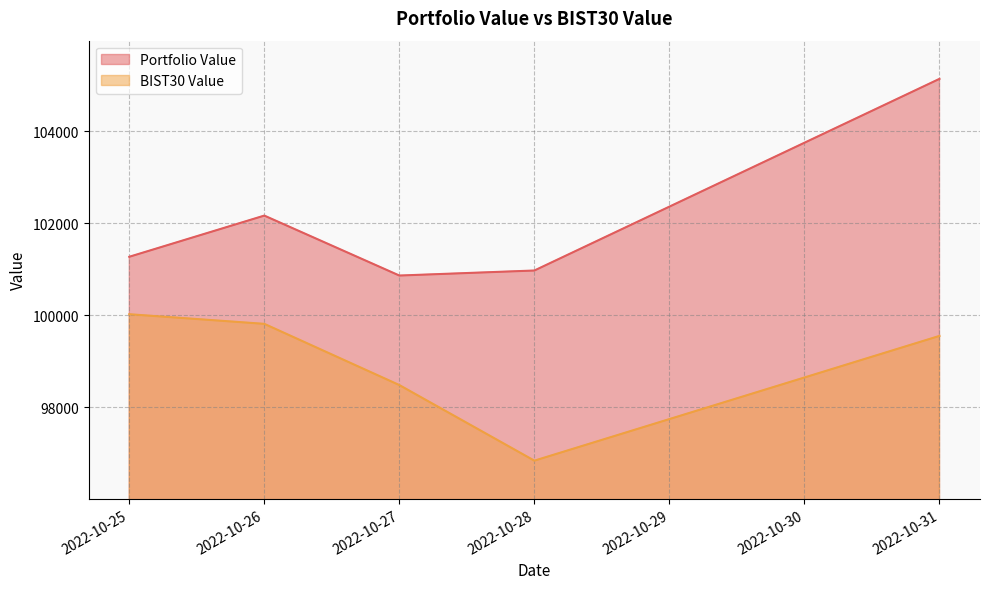

What is the difference between the highest and lowest values at 2022-10-26?

2353.8